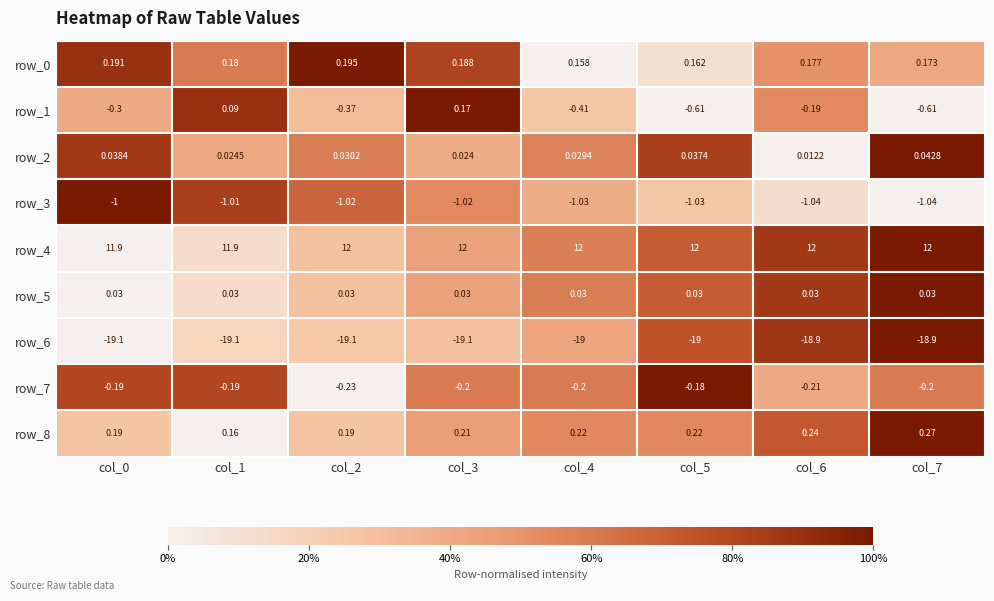

Is the value of row_5 at col_7 greater than the value of row_6 at col_6?

Yes